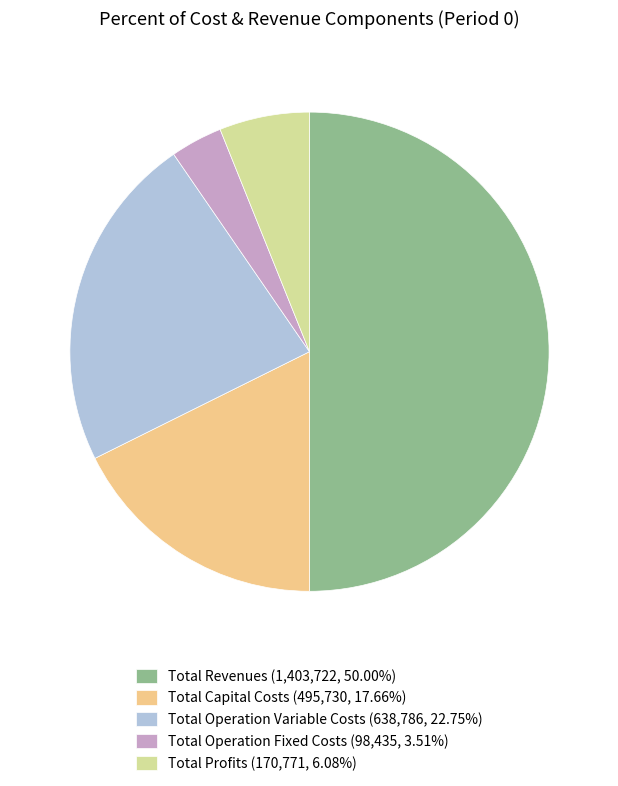

What is the ratio of the value at Total Capital Costs (495,730, 17.66%) to the value at Total Revenues (1,403,722, 50.00%)?

0.4